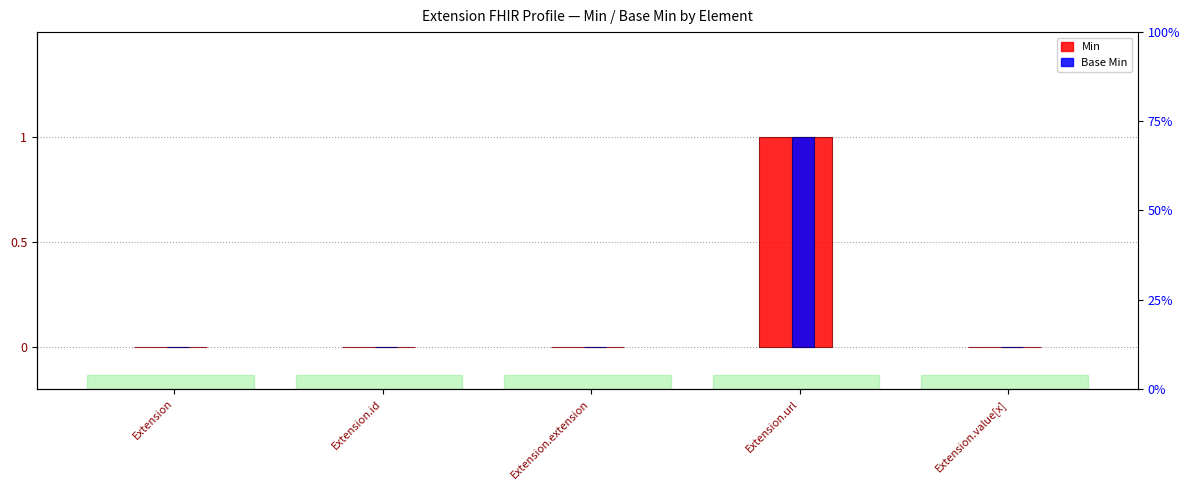

The Base Min series shows 0 at Extension.id. True or false?

True